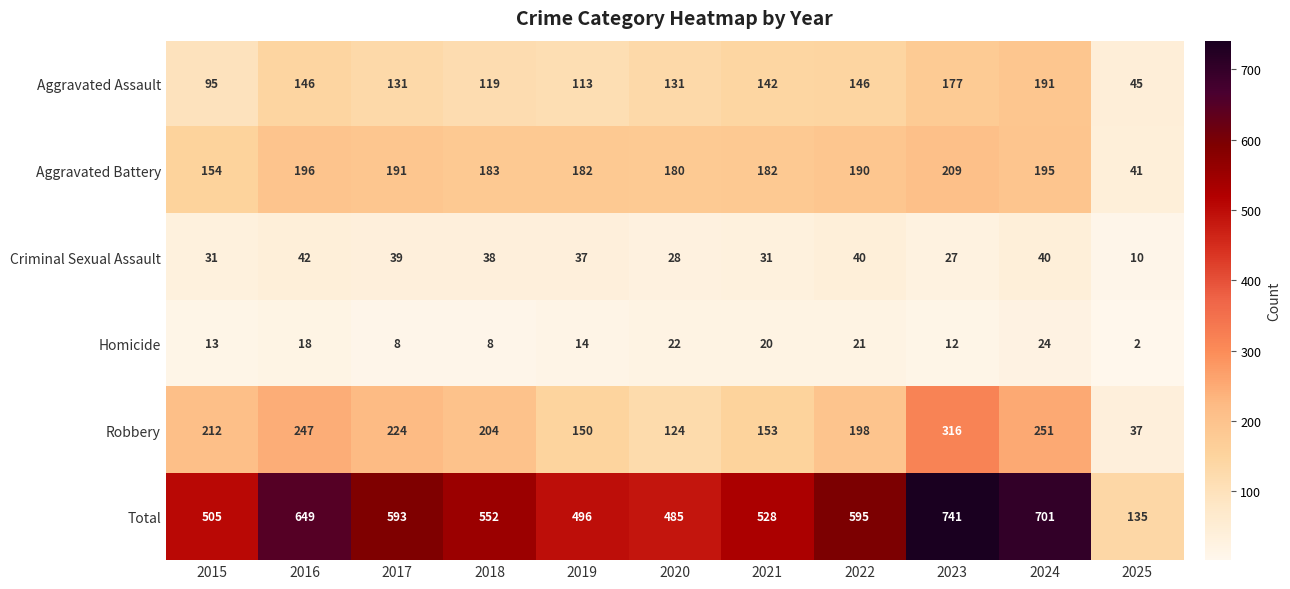

The value of Criminal Sexual Assault at 2017 is 39. True or false?

True